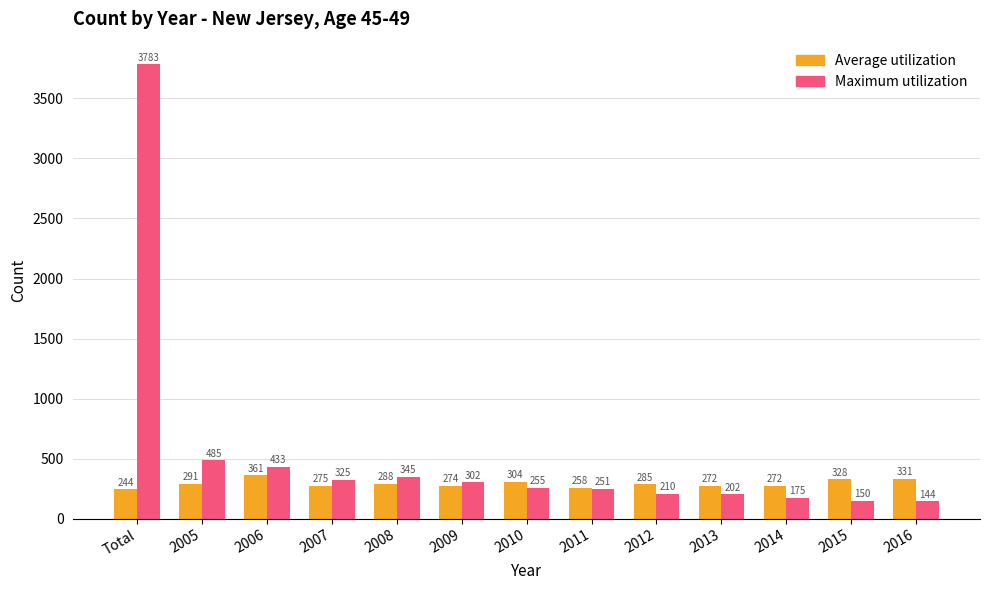

How many categories are shown in the chart?

13